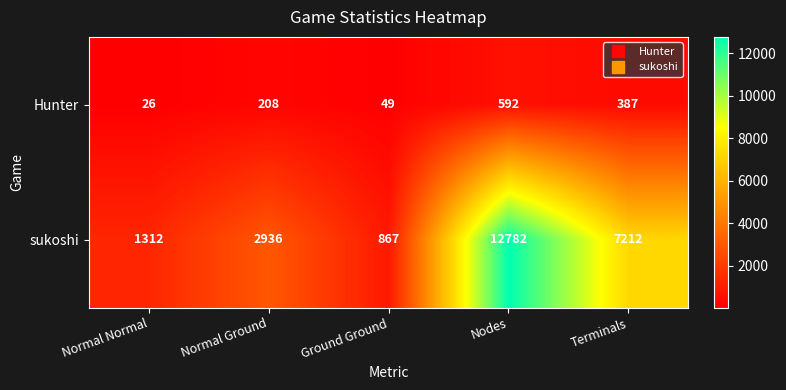

What is the minimum value for Hunter?

26